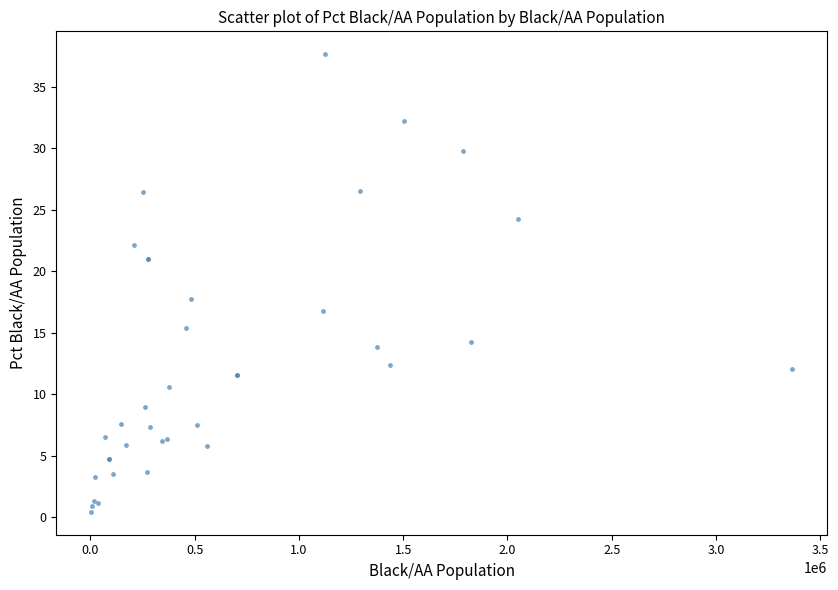

What Y value in the scatter plot is closest to 19?

17.8